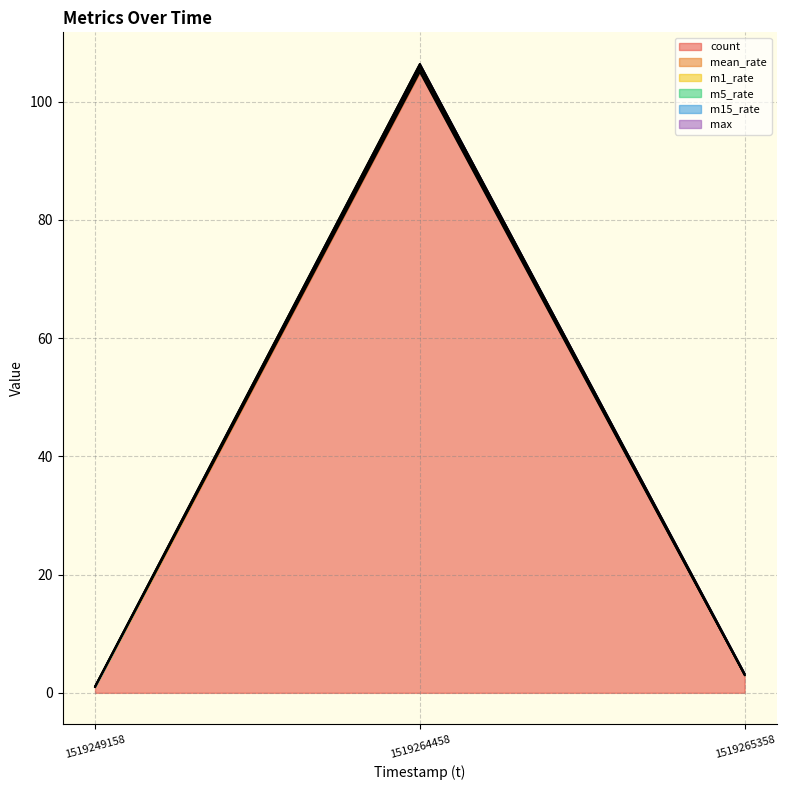

Does the chart have visible grid lines?

Yes